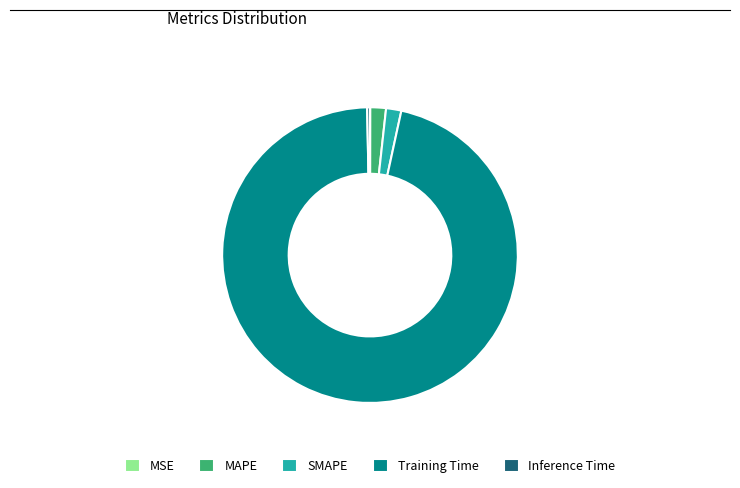

Which slice is the largest?

Training Time